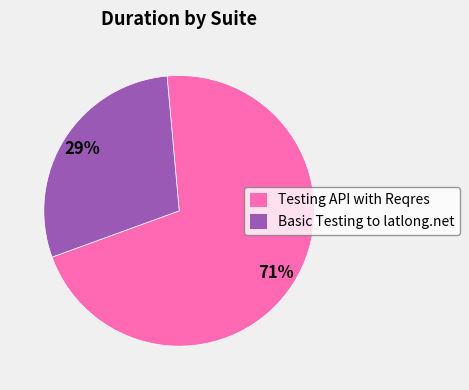

To the nearest percent, what is the average slice percentage?

50%